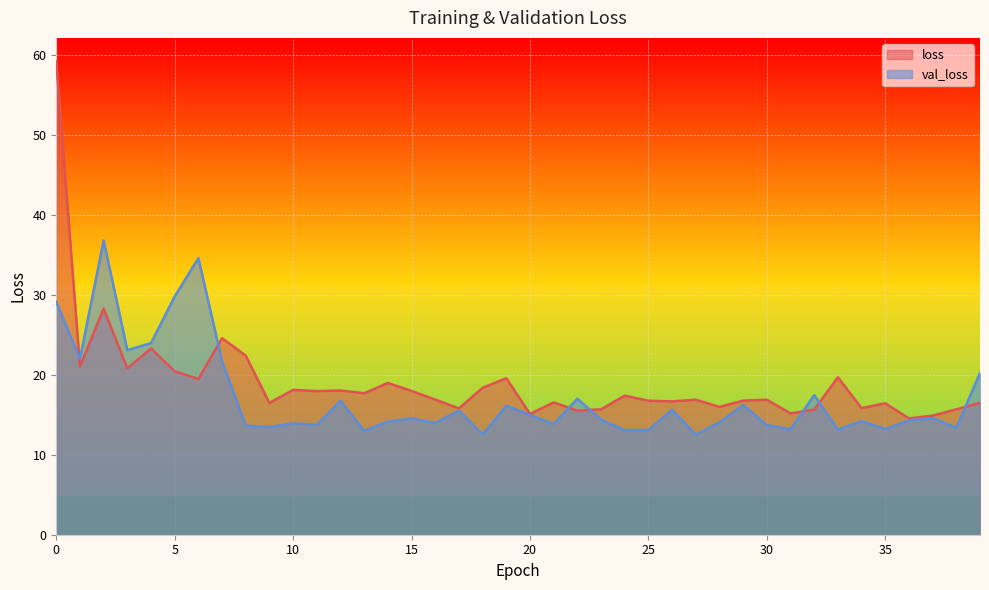

Is the value of val_loss at 0 greater than the value of loss at 39?

Yes